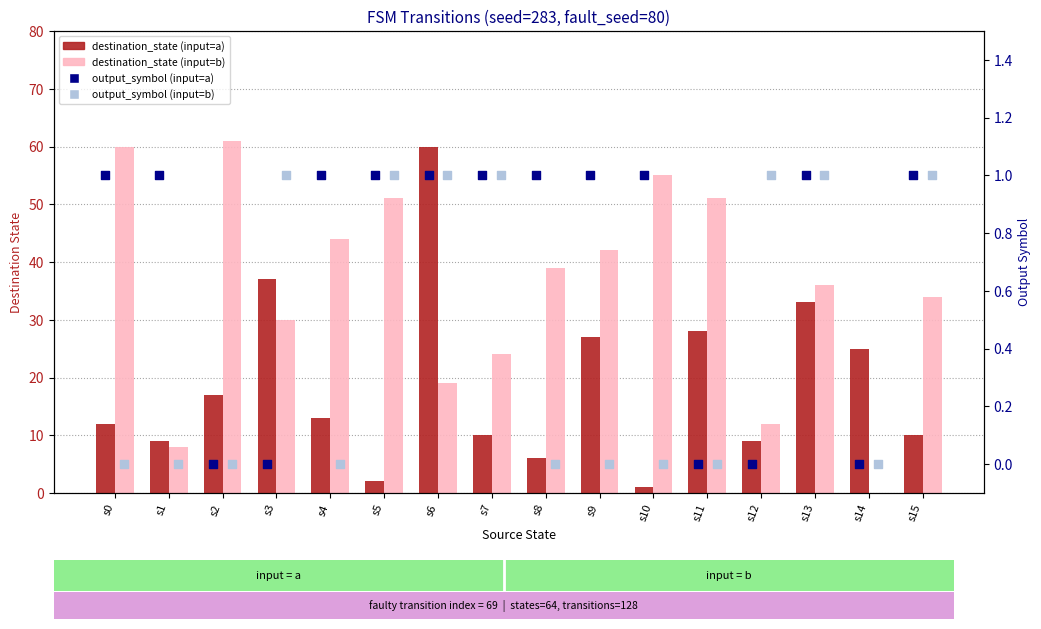

Which series contains the highest Y value?

destination_state (input=b)